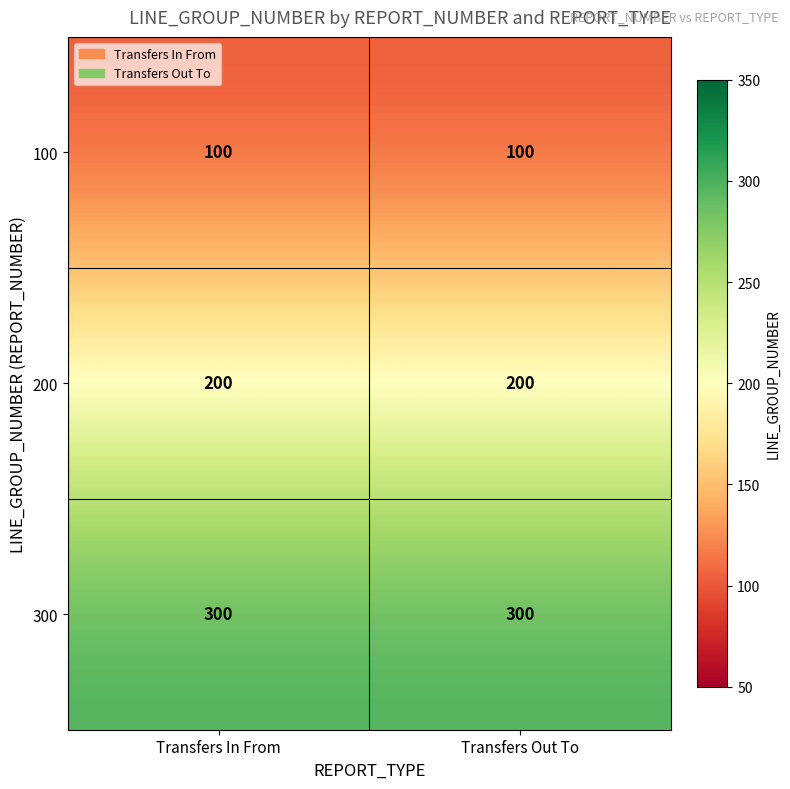

What is the minimum value shown in the chart?

100